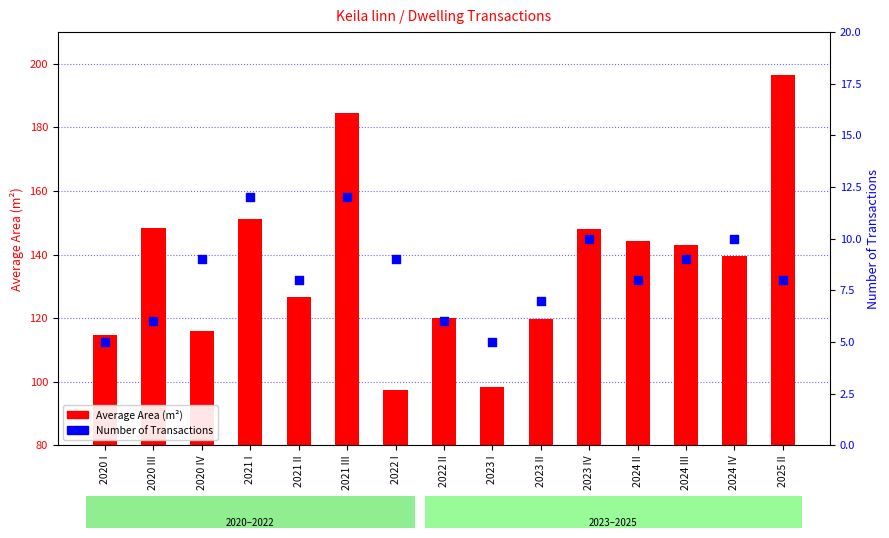

Which series contains the highest Y value?

Average Area (m²)